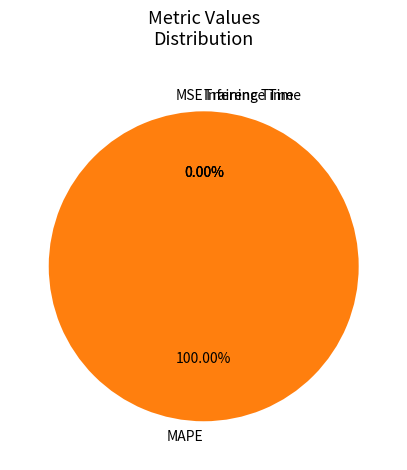

What is the change in value from MAPE to Training Time?

-1900.1